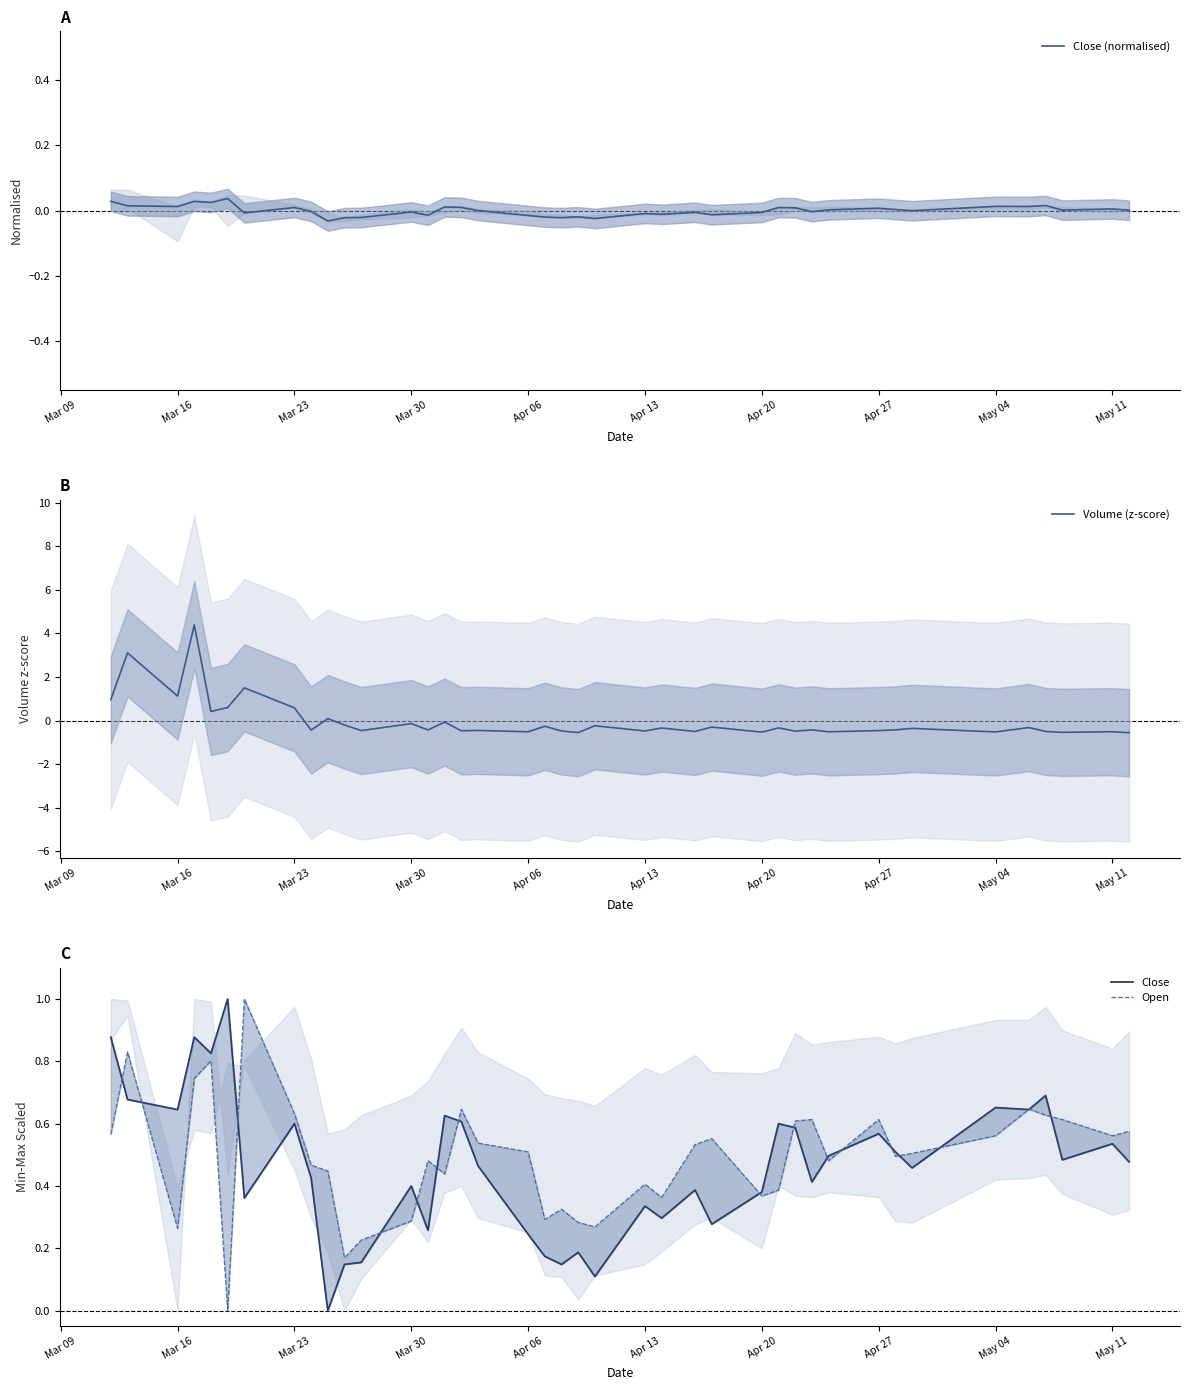

The value of Volume (z-score) at Mar 16 is 1.1. True or false?

True